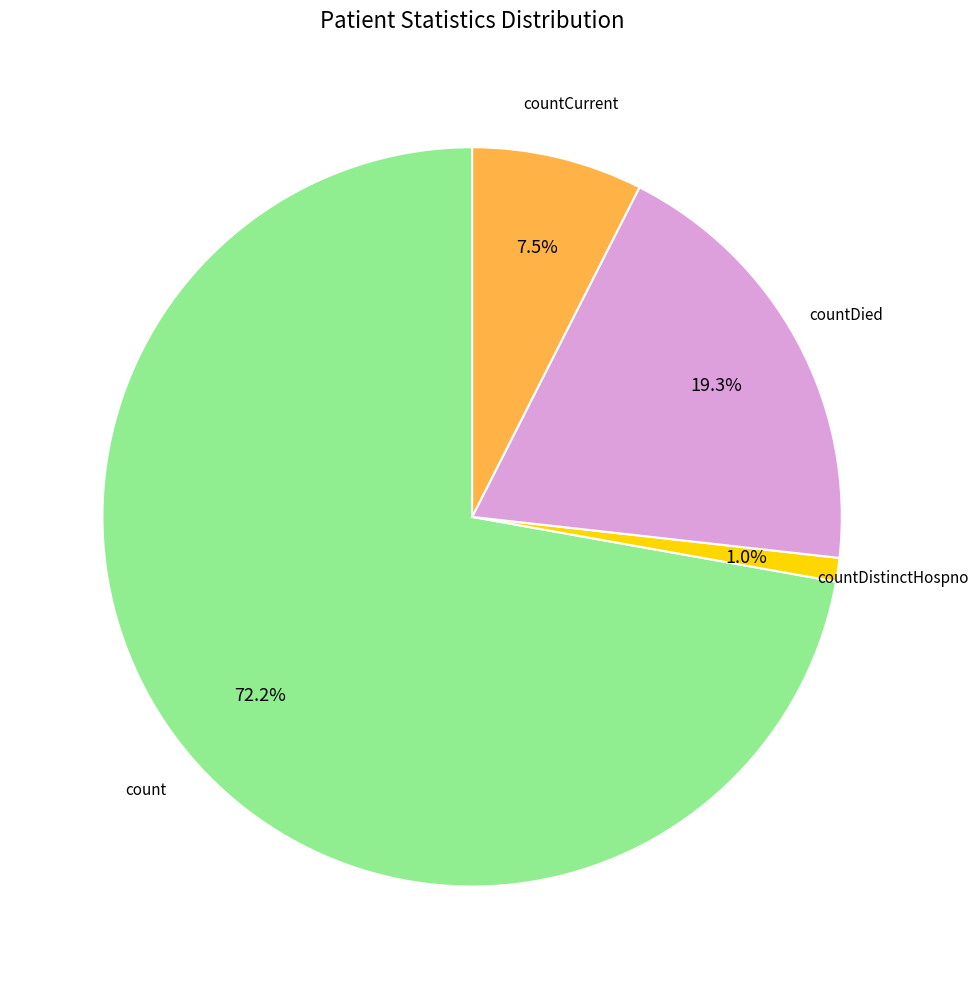

Count the number of slices in the pie.

4